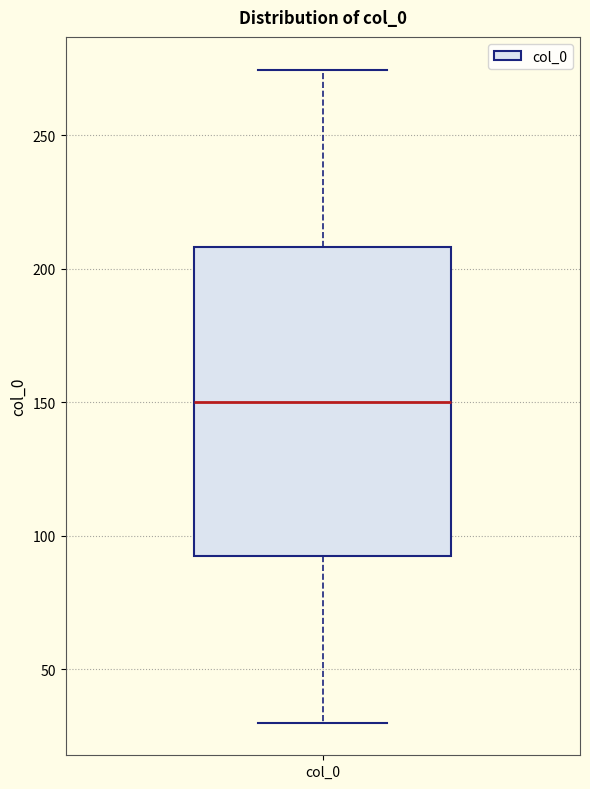

Transcribe this box plot: give where the median line is, the range the box spans, and where the two whiskers end, as read against the y-axis. The values are not printed on the chart, so give them approximately, as read against the axis.

median 150, box 90 to 210, whiskers 30 to 275